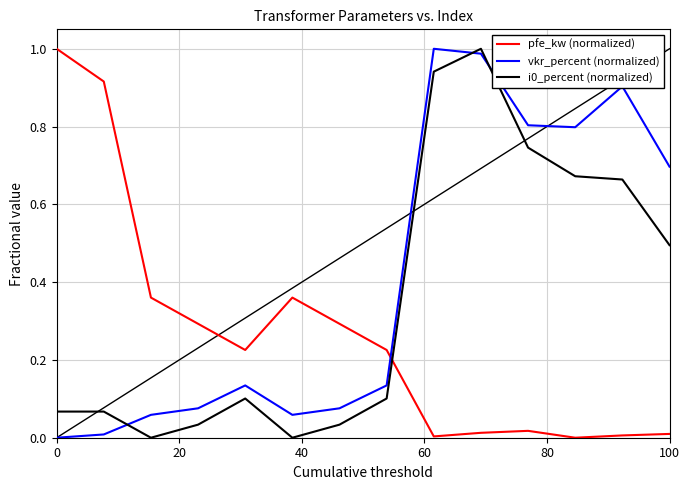

Which series has the largest total across all categories?

vkr_percent (normalized)